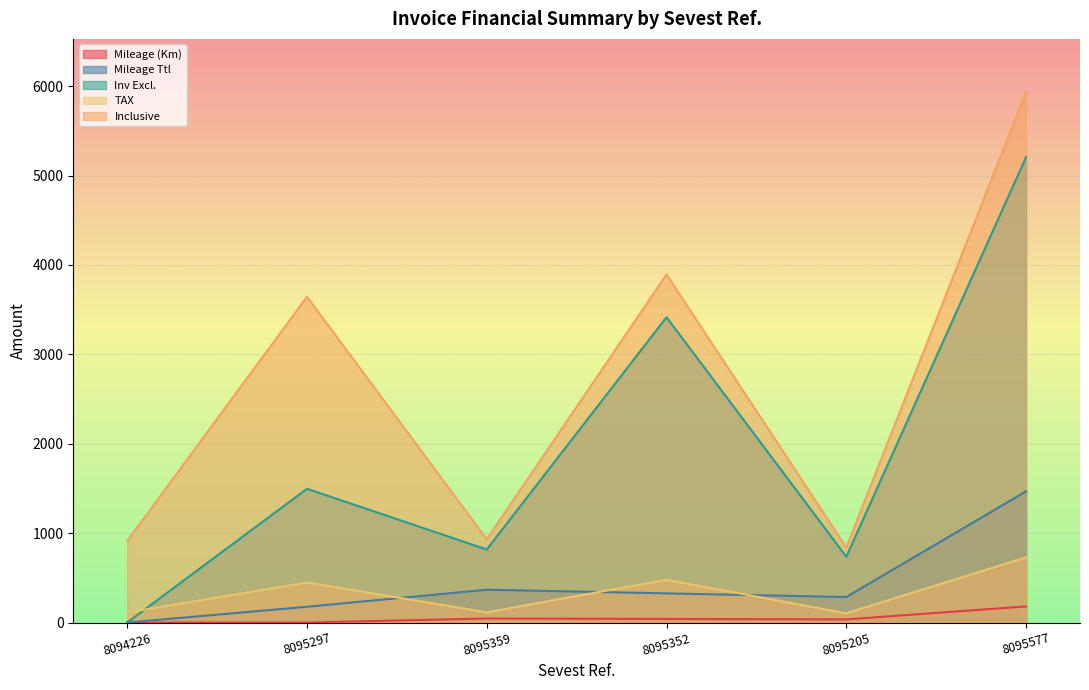

True or false: Mileage (Km) has more than 1 points higher than both neighbors.

False